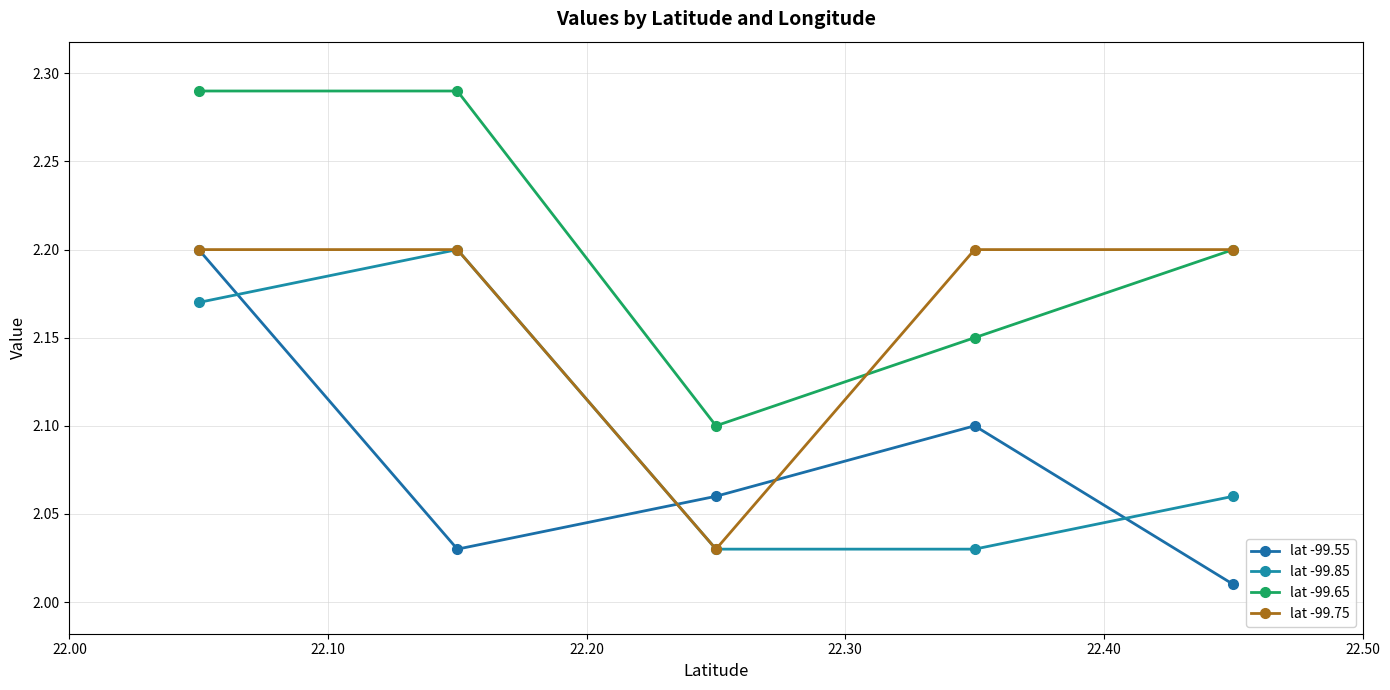

How many lines are shown in the chart?

4